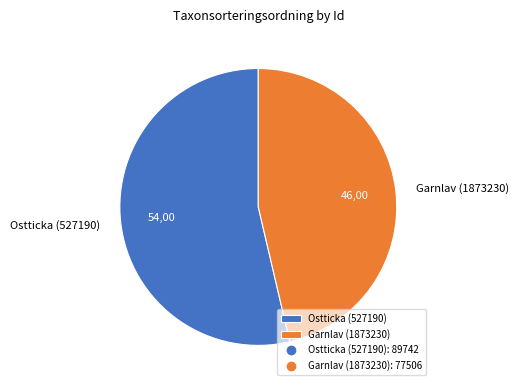

Approximately how many times larger is the value at Garnlav (1873230) compared to Ostticka (527190)?

0.9